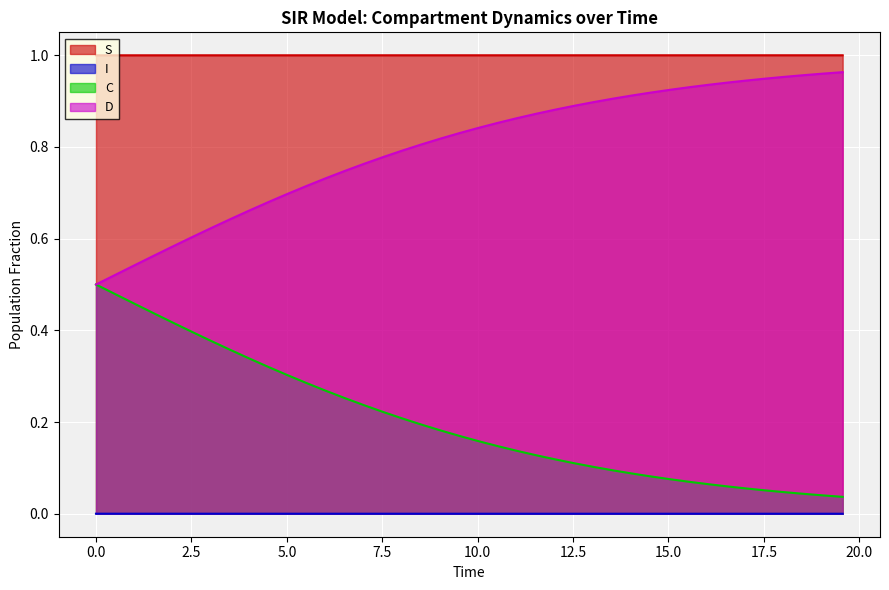

Does the chart display data point markers on the line(s)?

No